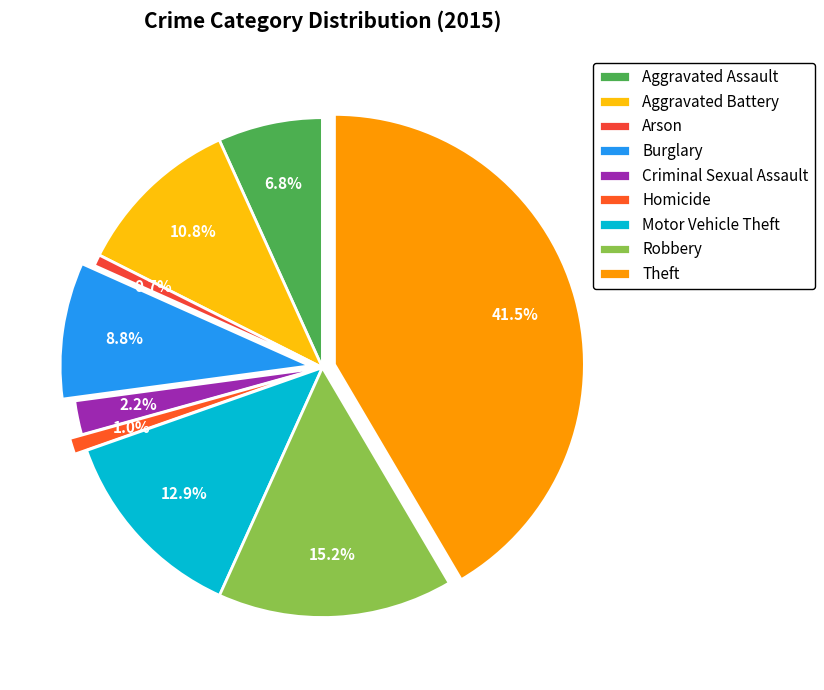

How many slices are in this pie chart?

9